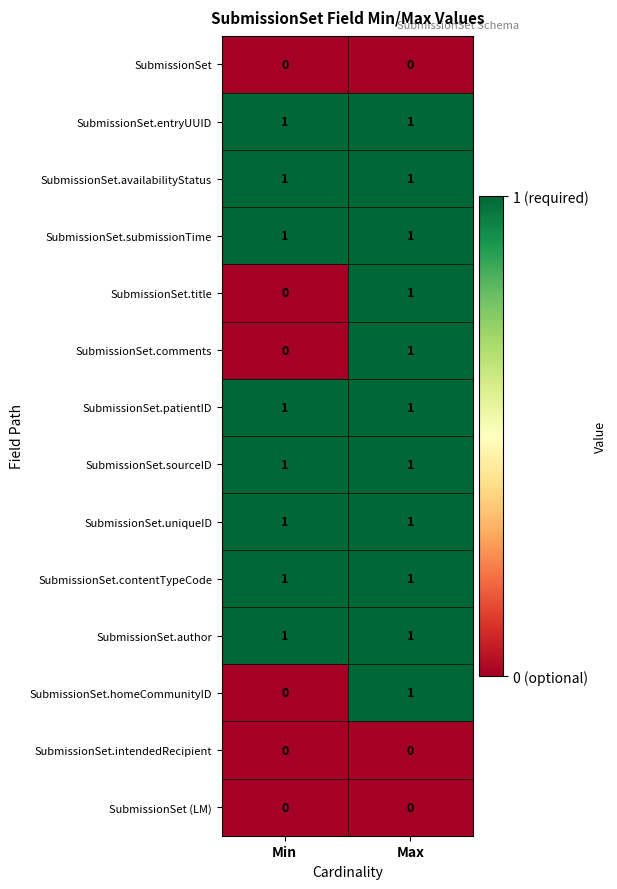

True or false: SubmissionSet.submissionTime has a value of 1 at Max.

True